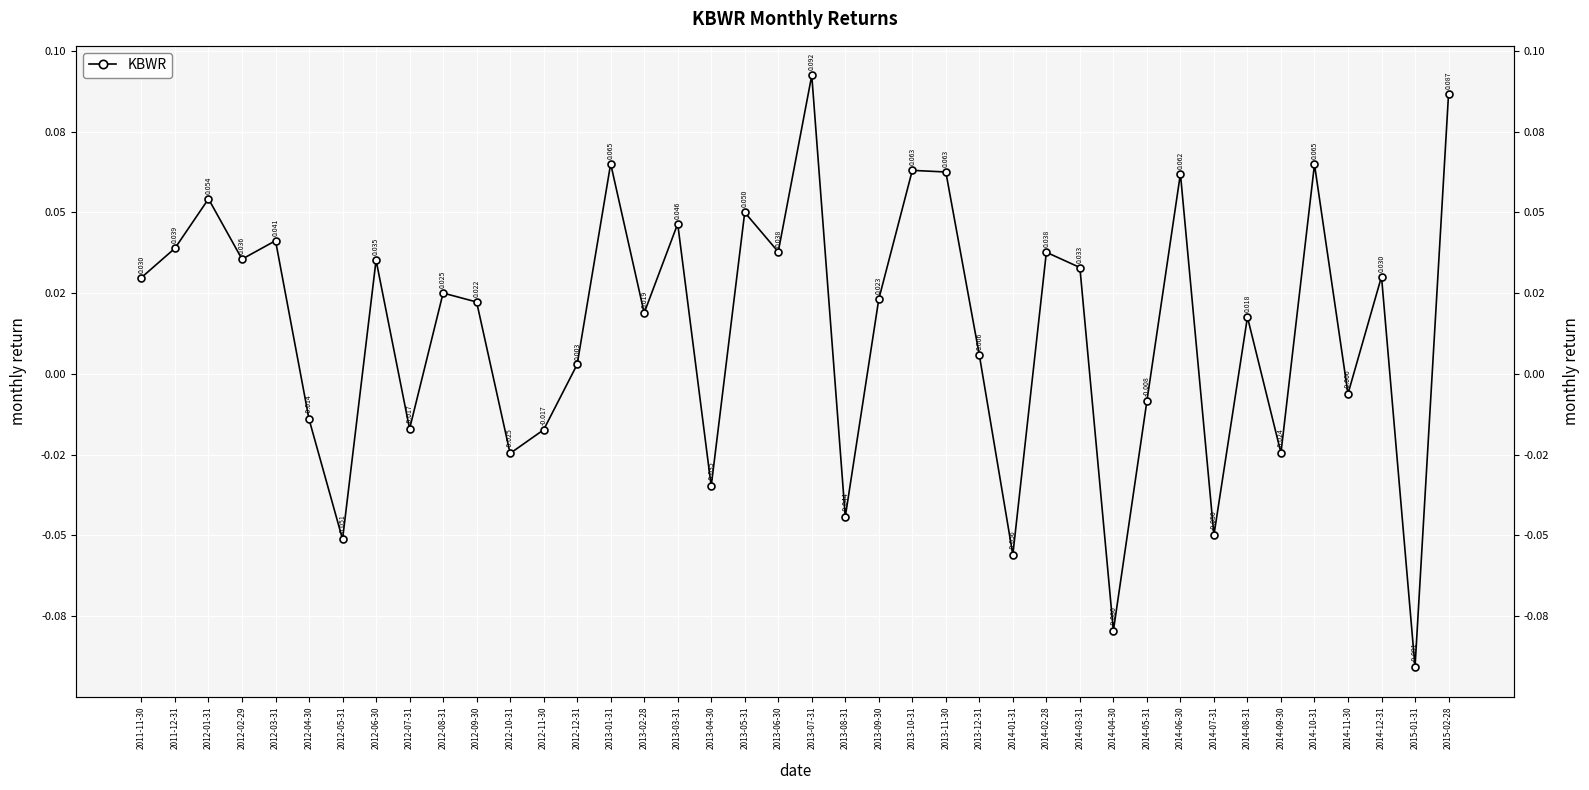

Reading left to right, what are all the values shown in this chart?

0.0	0.0	0.1	0.0	0.0	-0.0	-0.1	0.0	-0.0	0.0	0.0	-0.0	-0.0	0.0	0.1	0.0	0.0	-0.0	0.1	0.0	0.1	-0.0	0.0	0.1	0.1	0.0	-0.1	0.0	0.0	-0.1	-0.0	0.1	-0.0	0.0	-0.0	0.1	-0.0	0.0	-0.1	0.1